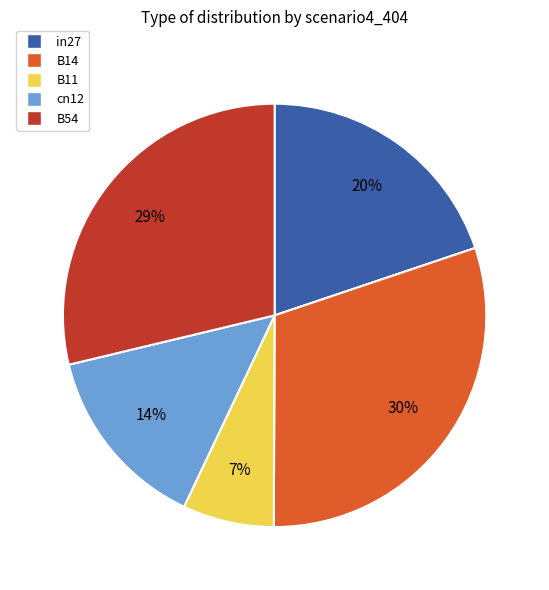

To the nearest percent, what portion does B54 represent?

29%